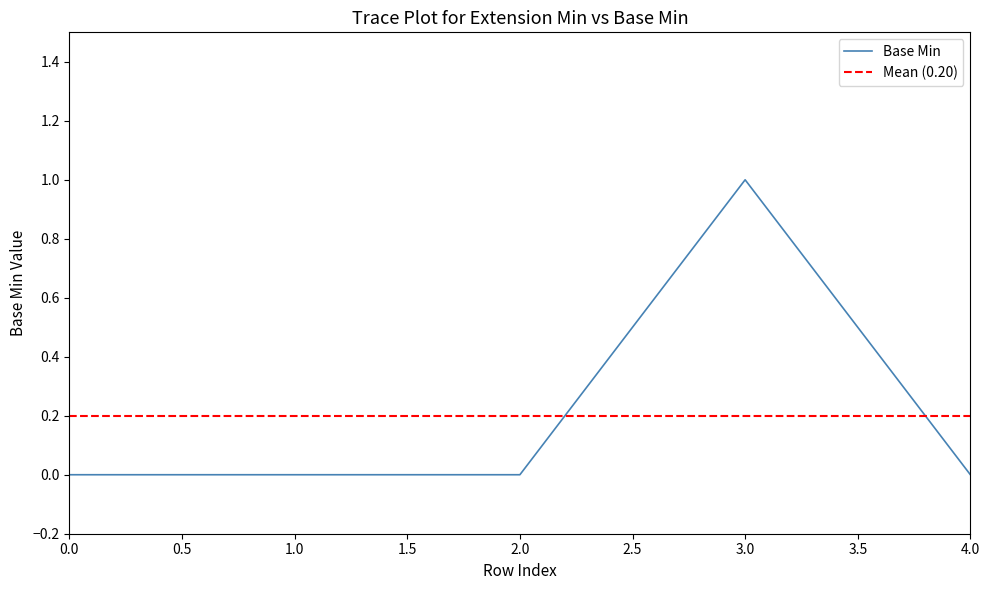

The Base Min series shows 1 at 3.0. True or false?

True